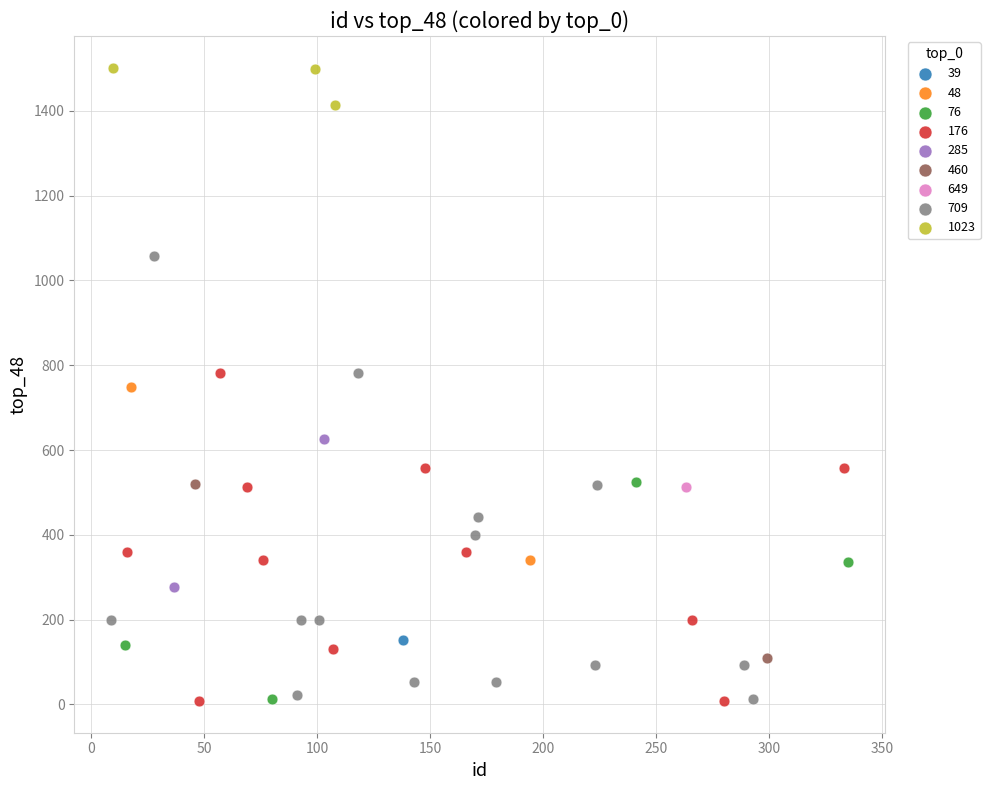

What are all the series names shown in the legend?

39, 48, 76, 176, 285, 460, 649, 709, 1023